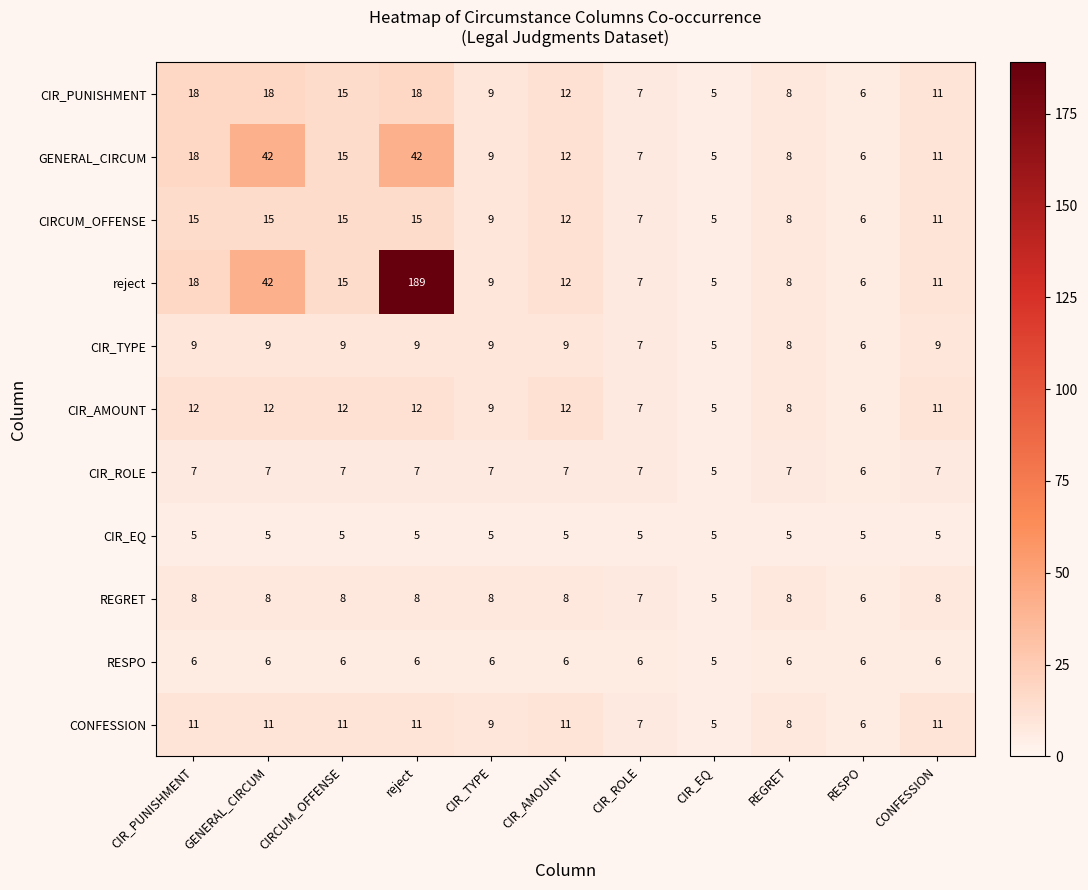

At which label is CONFESSION closest to 8?

REGRET